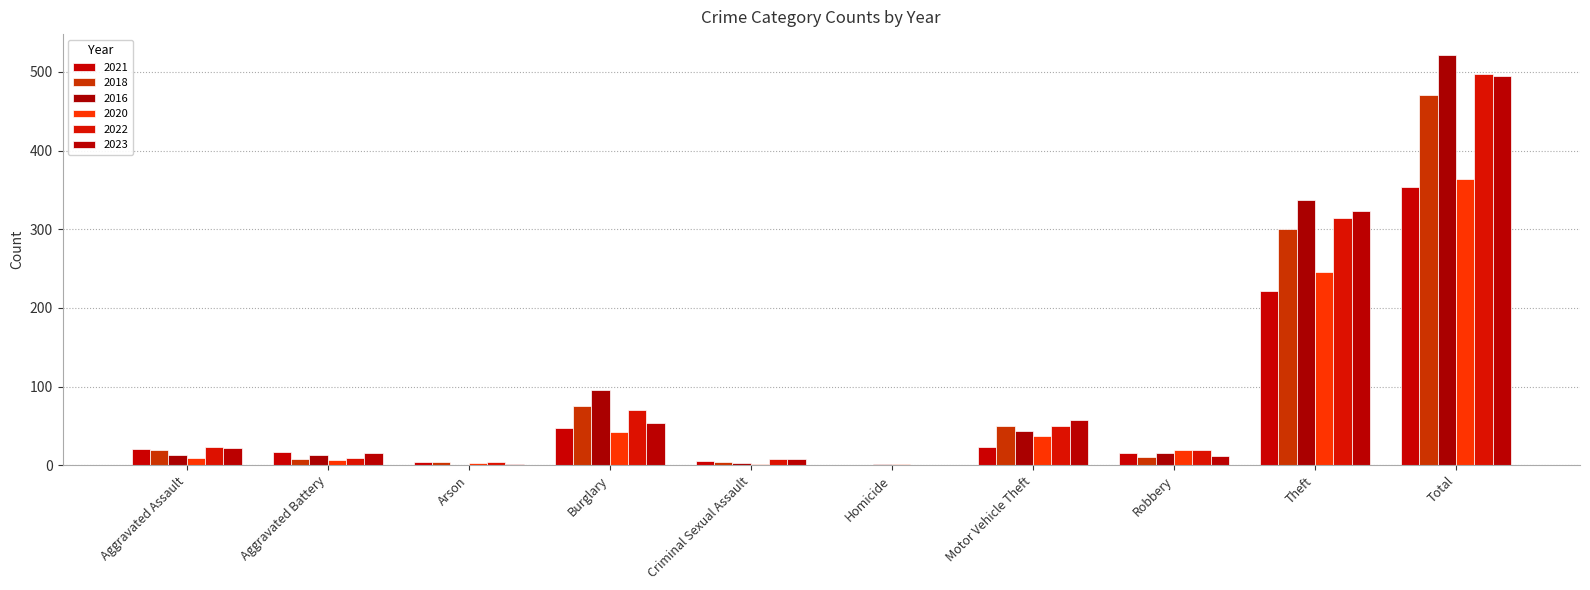

What are all the series names shown in the legend?

2021, 2018, 2016, 2020, 2022, 2023